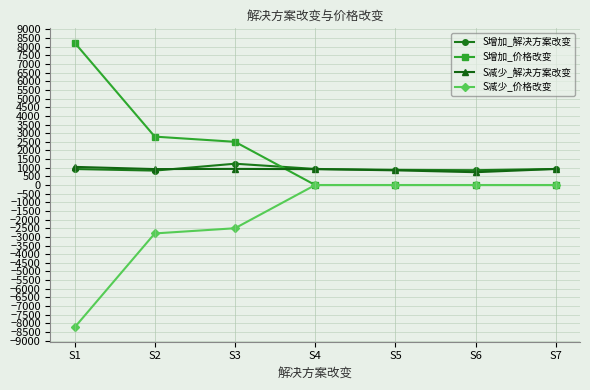

Which label corresponds to the smallest value in the chart?

S1